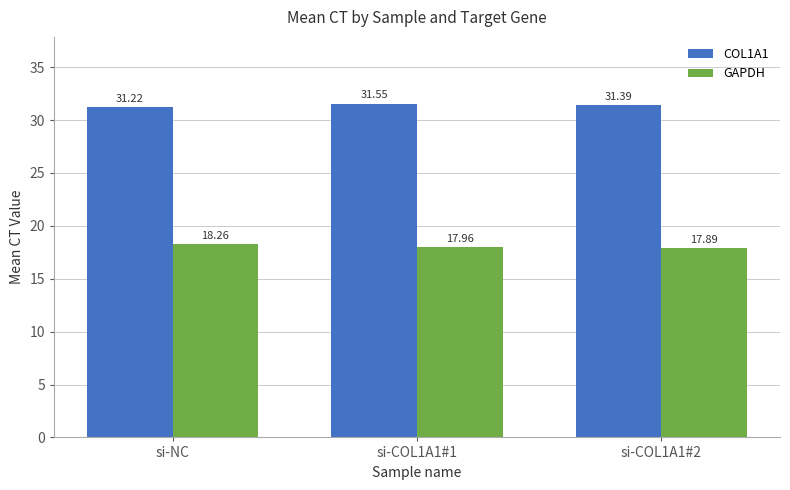

Which series has the widest spread of values?

GAPDH